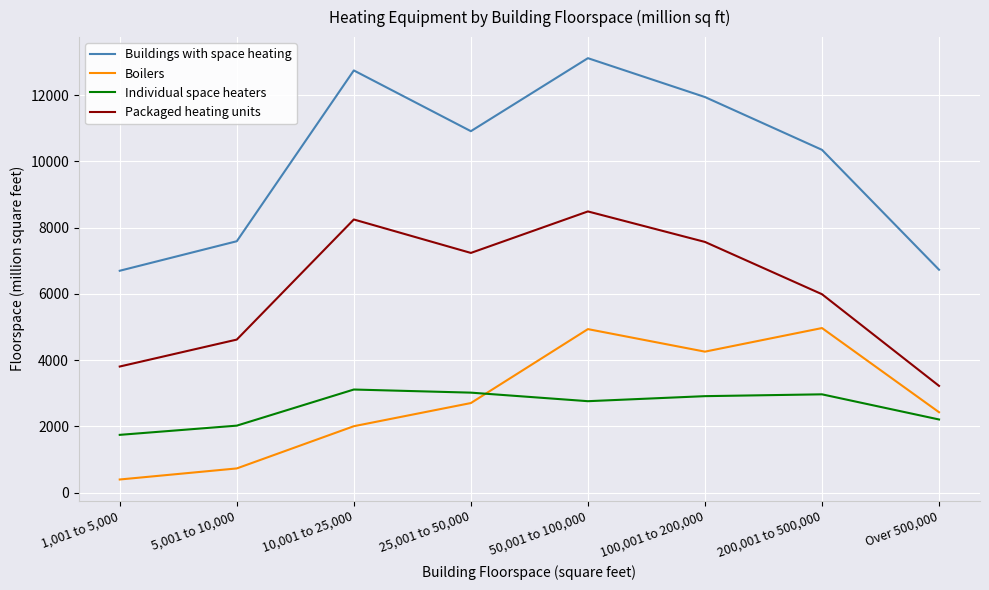

What is the difference between the maximum and second lowest values in the Individual space heaters series?

1090